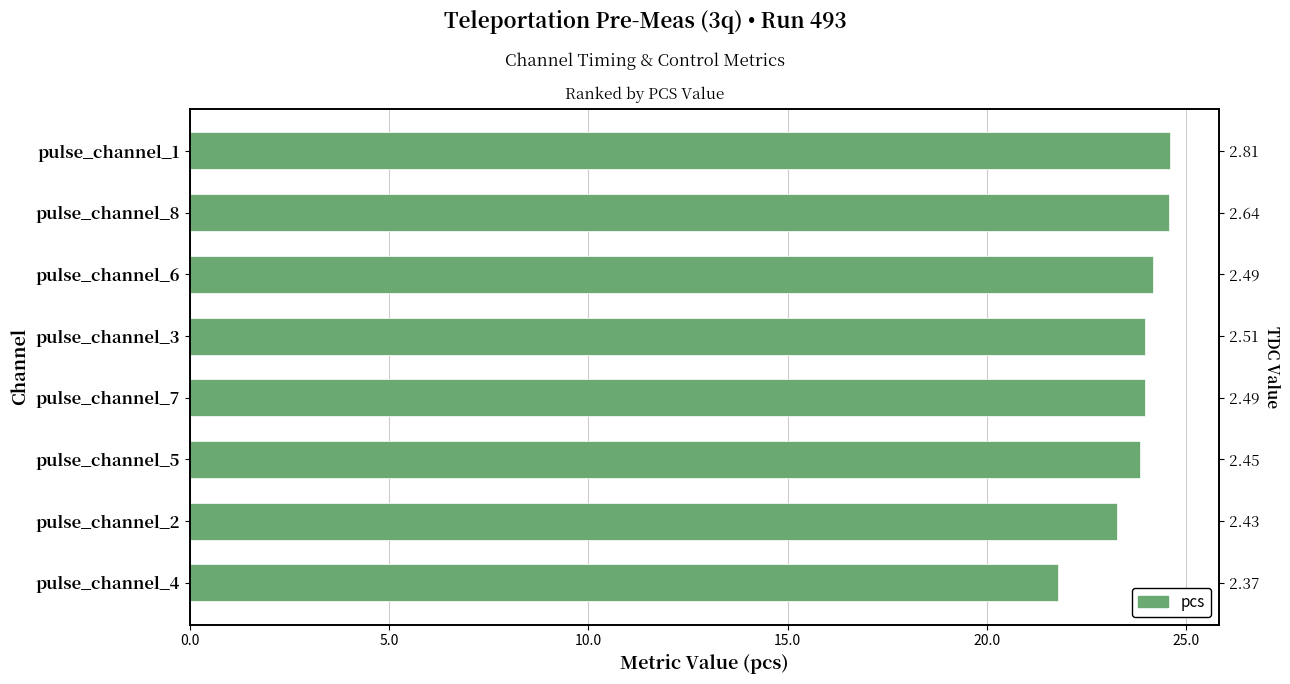

What position from the right is pulse_channel_8?

7